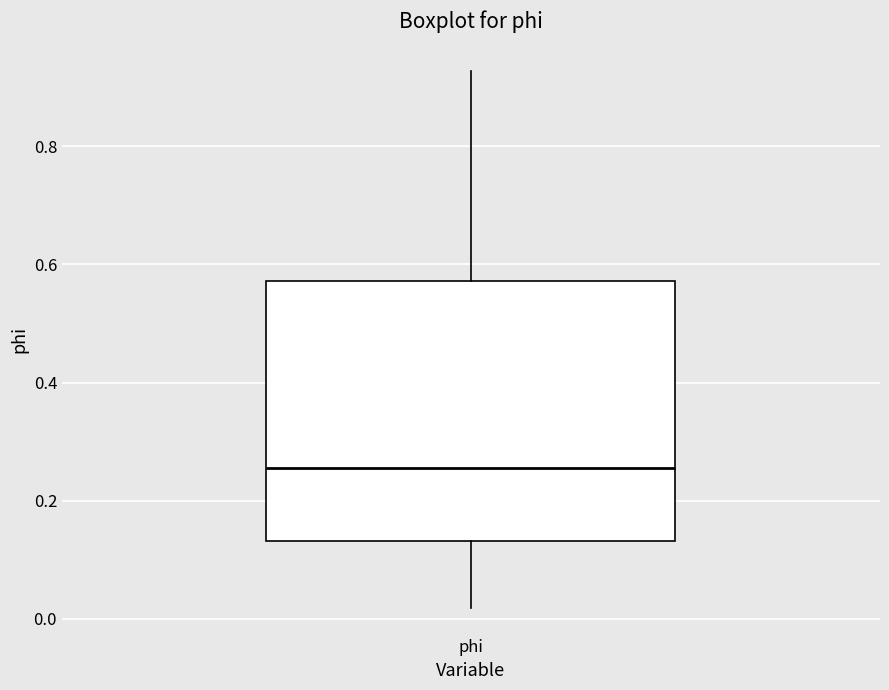

Where is the upper edge of the box for phi on the y-axis? The values are not printed on the chart, so give them approximately, as read against the axis.

0.58